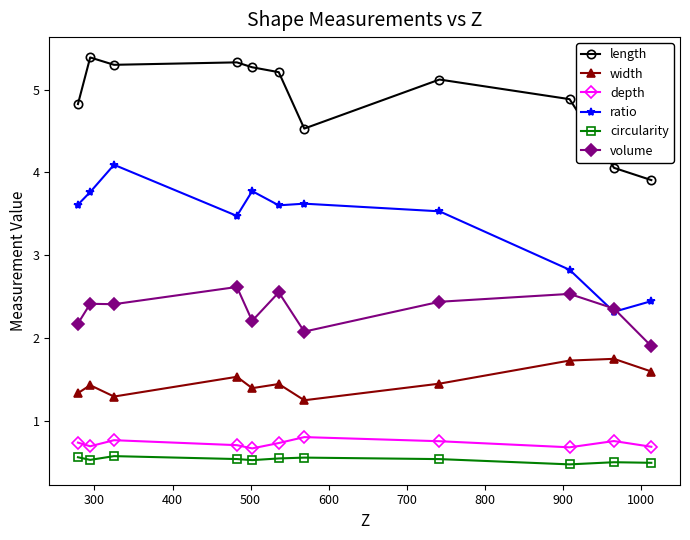

True or false: width and ratio intersect in this chart.

False